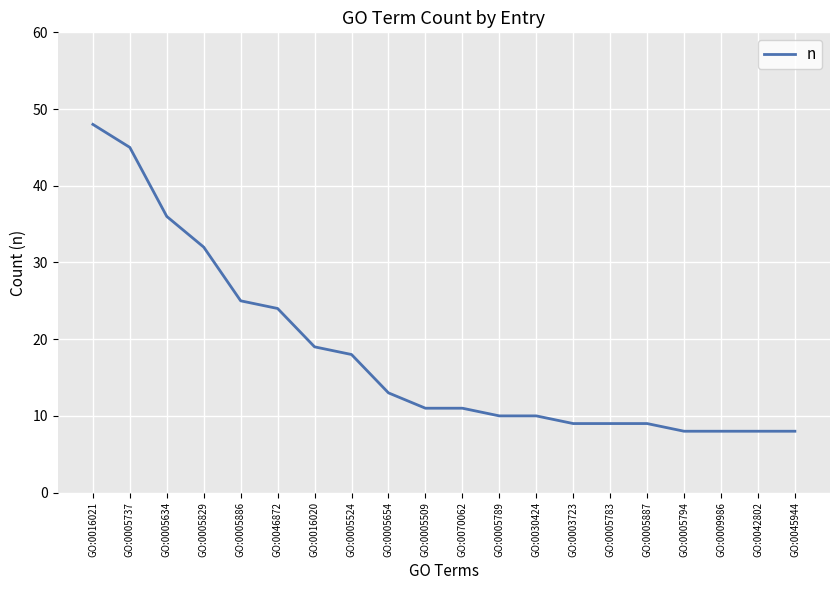

What is the sum of the values at GO:0005509 and GO:0005654?

24